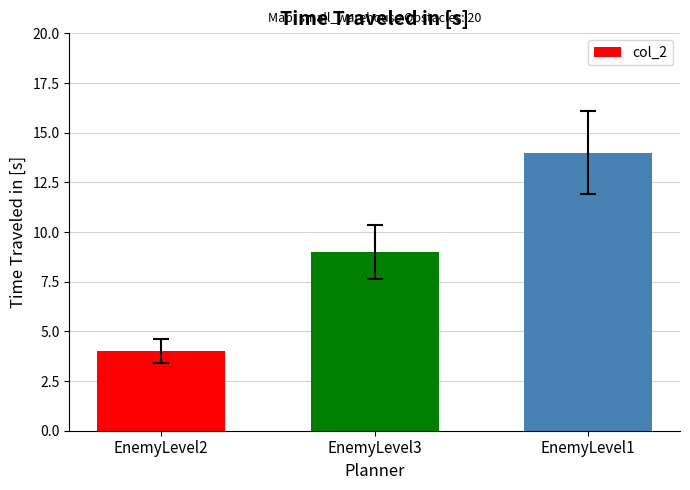

What is the greatest value displayed?

14